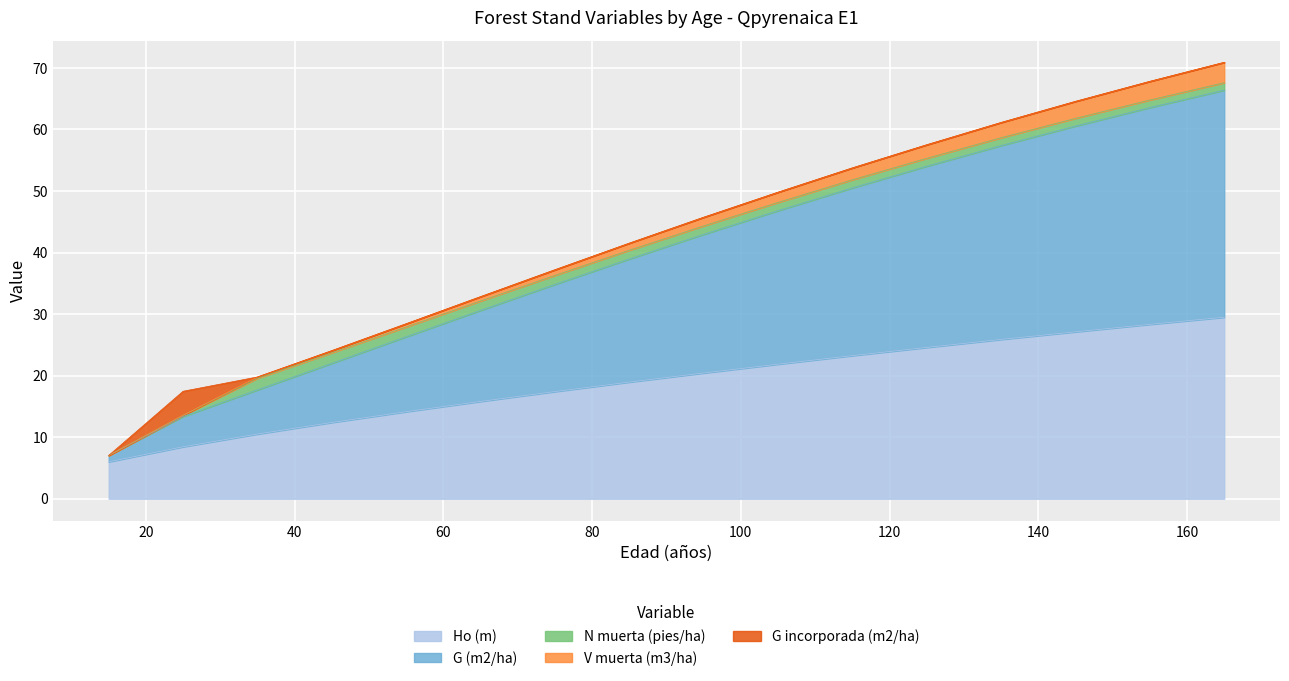

What is the minimum value for Ho (m)?

6.0